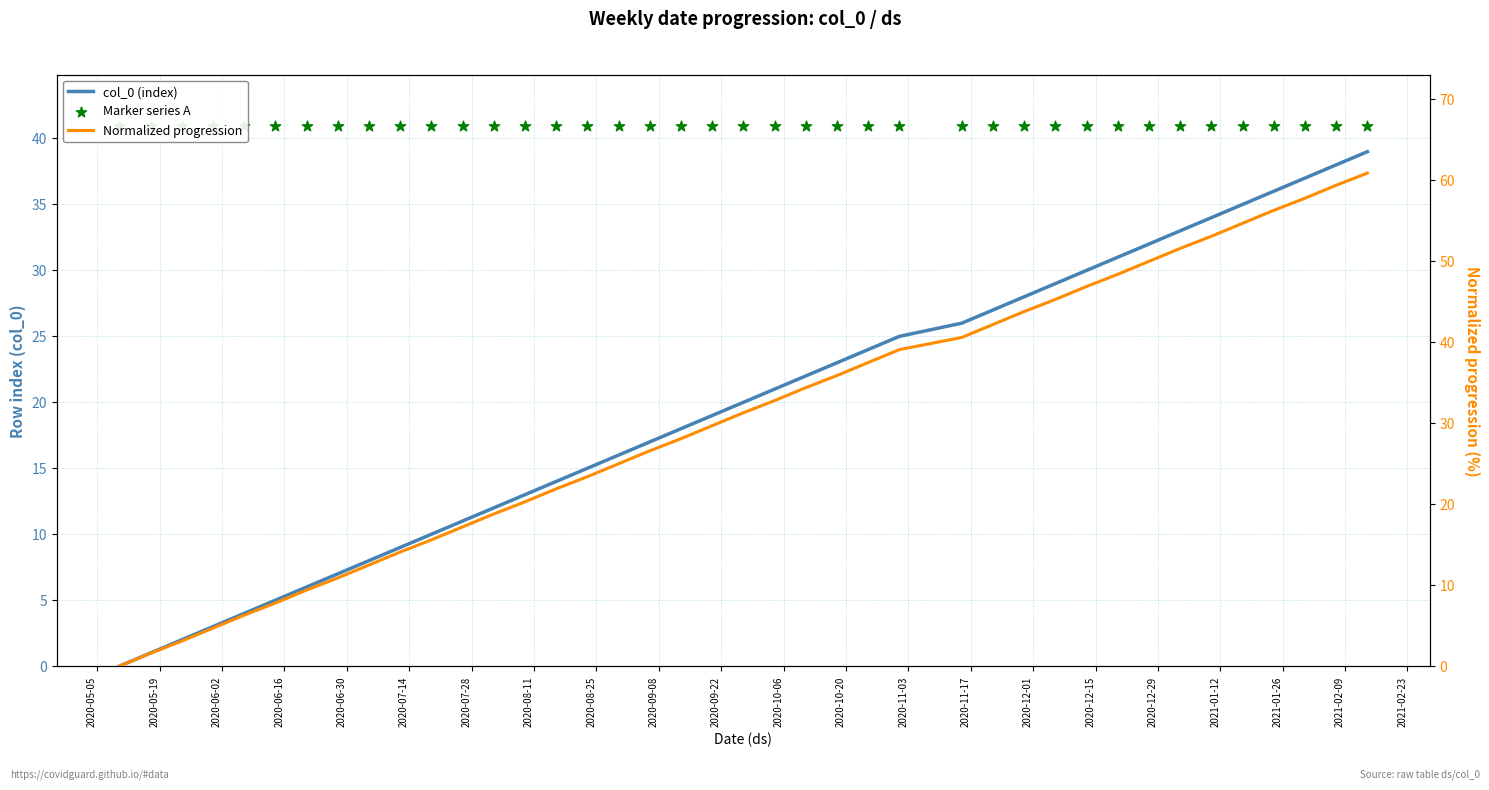

At how many categories does at least one series exceed 53?

6